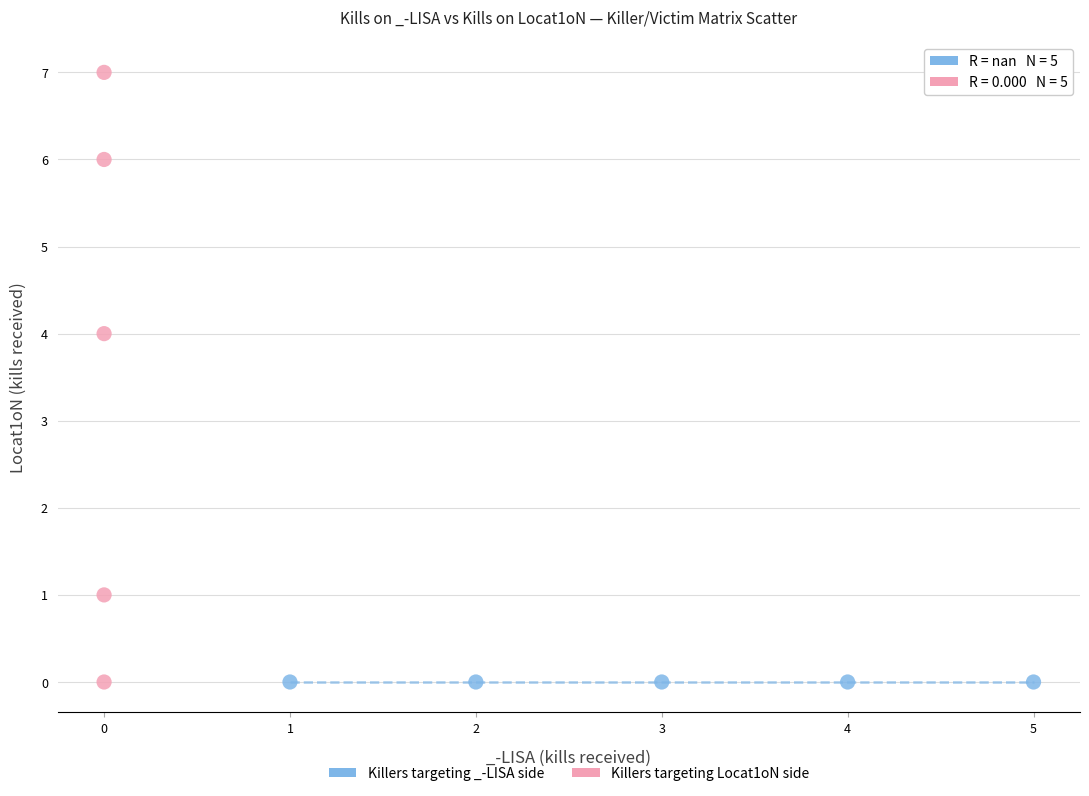

Which series reaches the maximum Y coordinate?

Killers targeting Locat1oN side